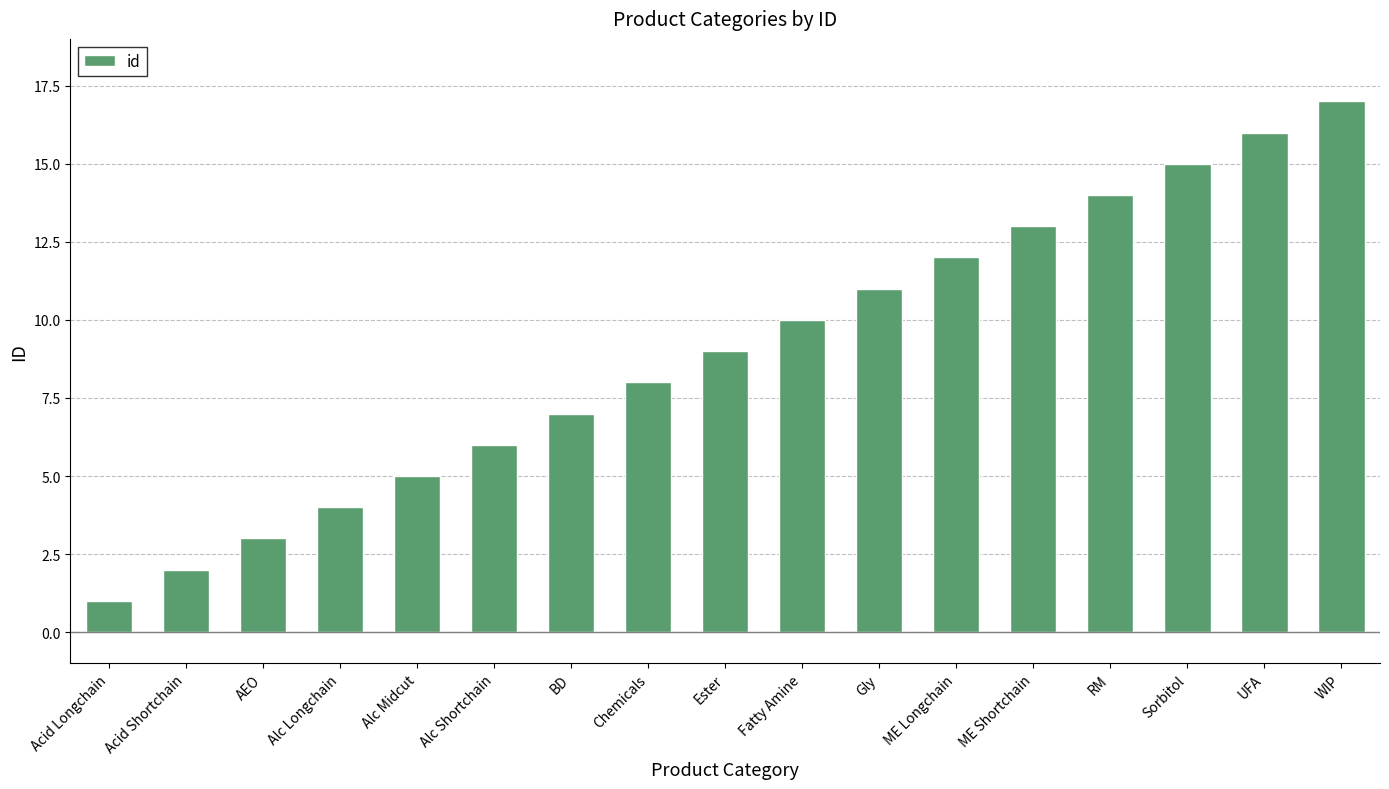

Reading right to left, what are all the values shown in this chart?

17	16	15	14	13	12	11	10	9	8	7	6	5	4	3	2	1